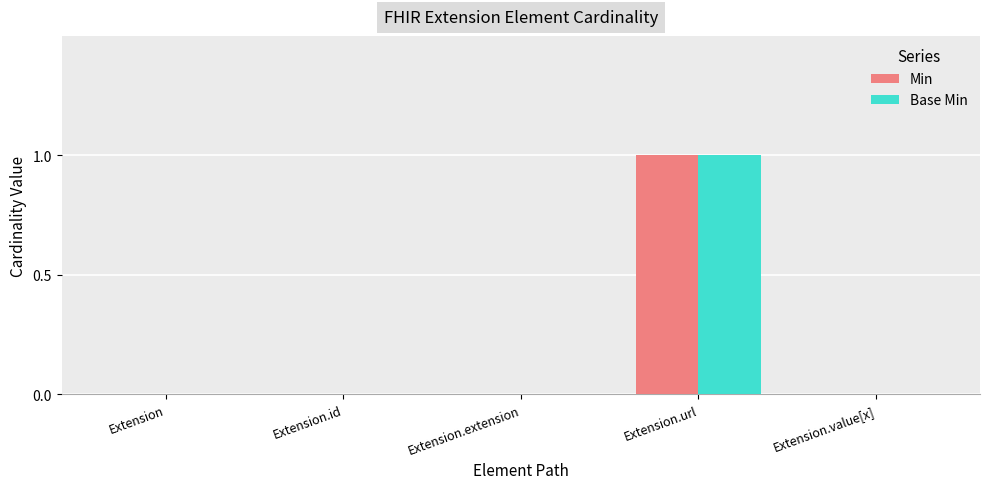

Count the number of data series in this chart.

2